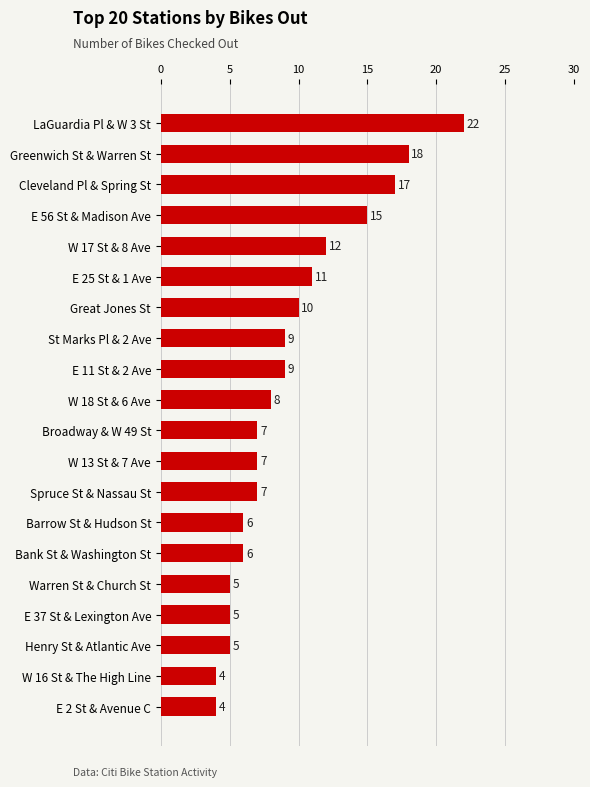

What is the label of the 15th bar from the bottom?

E 25 St & 1 Ave